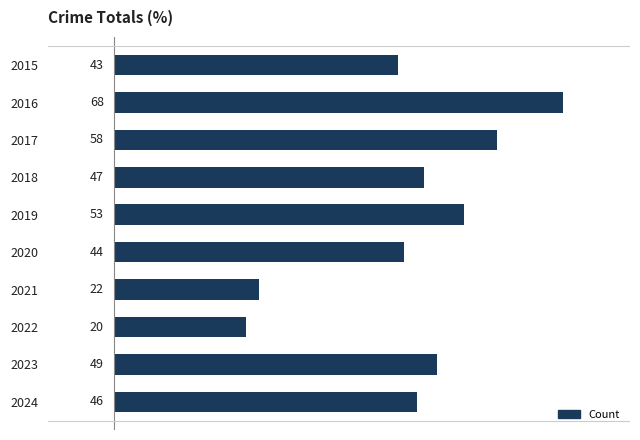

Rank the categories by value from lowest to highest.

2022, 2021, 2015, 2020, 2024, 2018, 2023, 2019, 2017, 2016